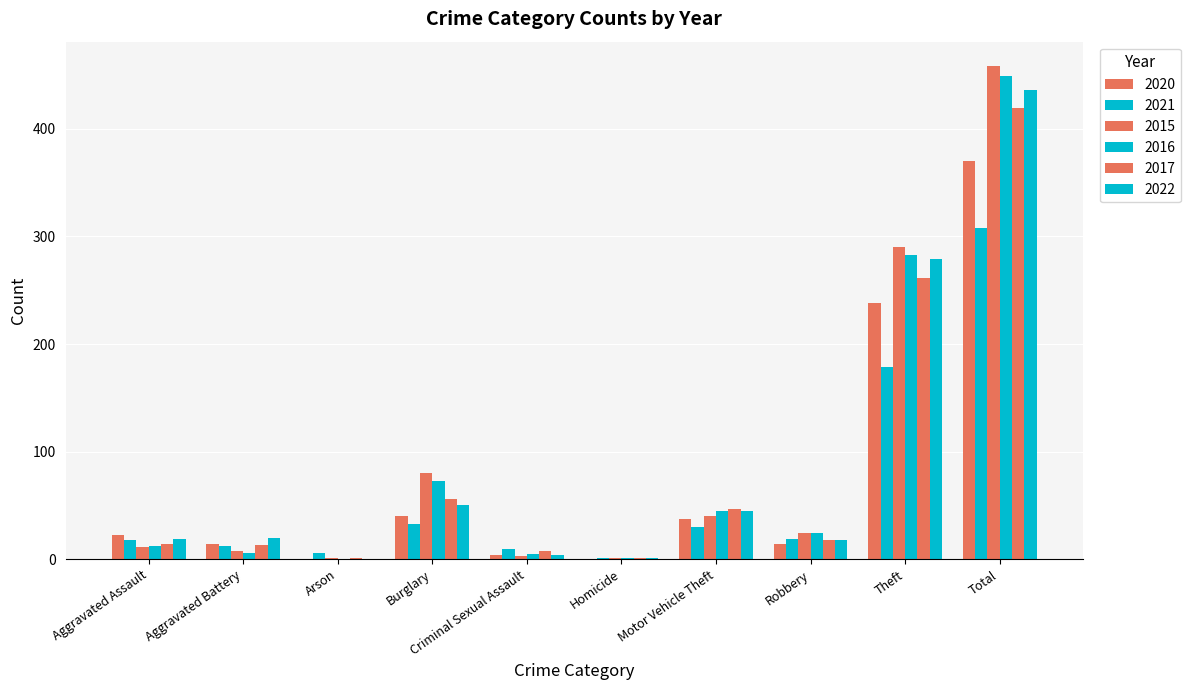

Are the bars horizontal?

No